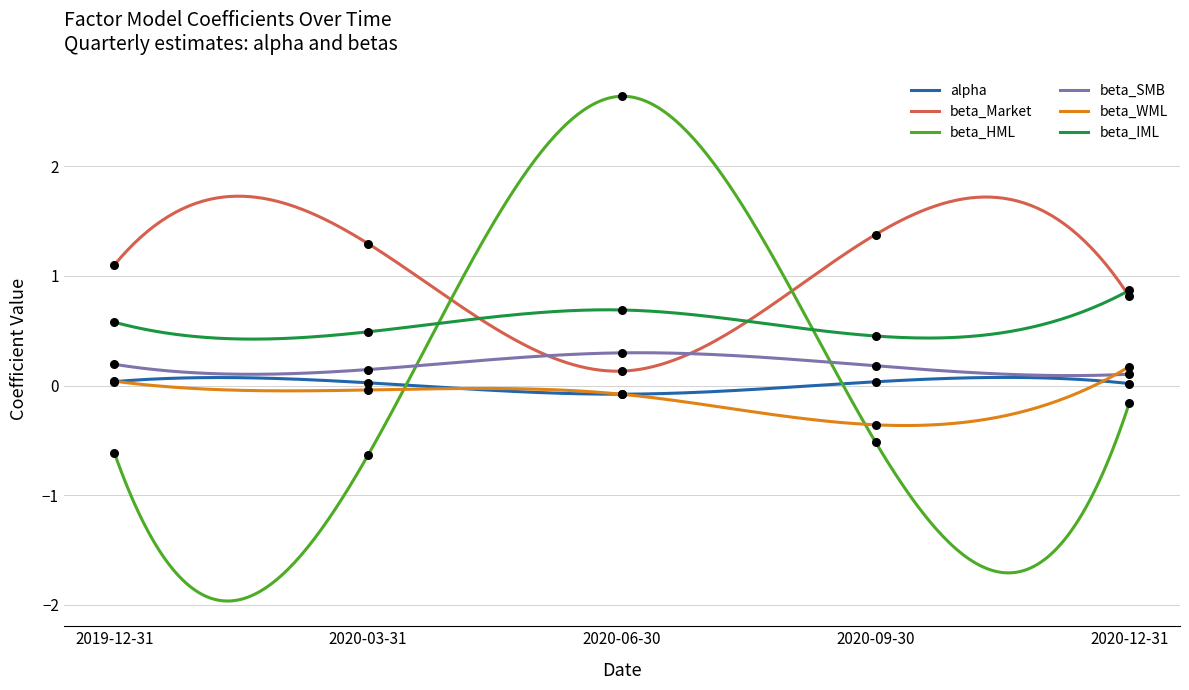

Which series has the widest spread of Y values?

beta_HML